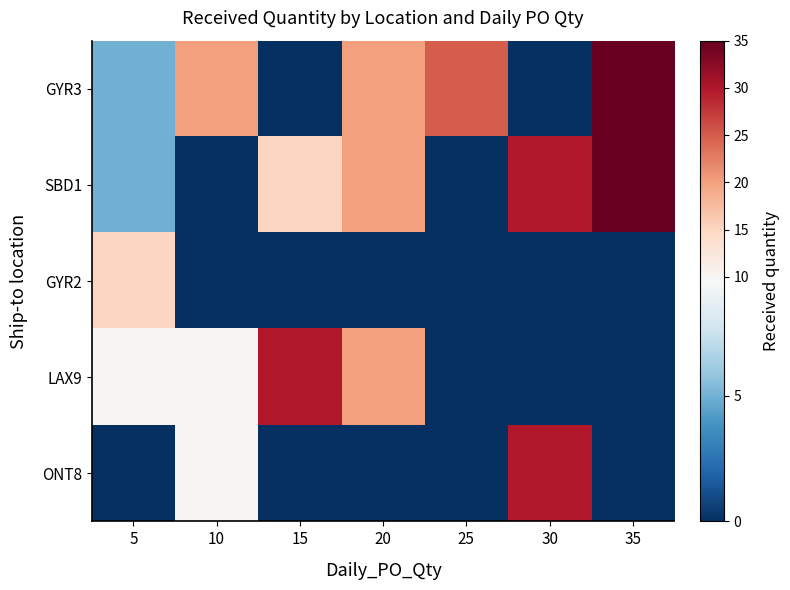

Between 10 and 35, which series saw the biggest shift?

SBD1